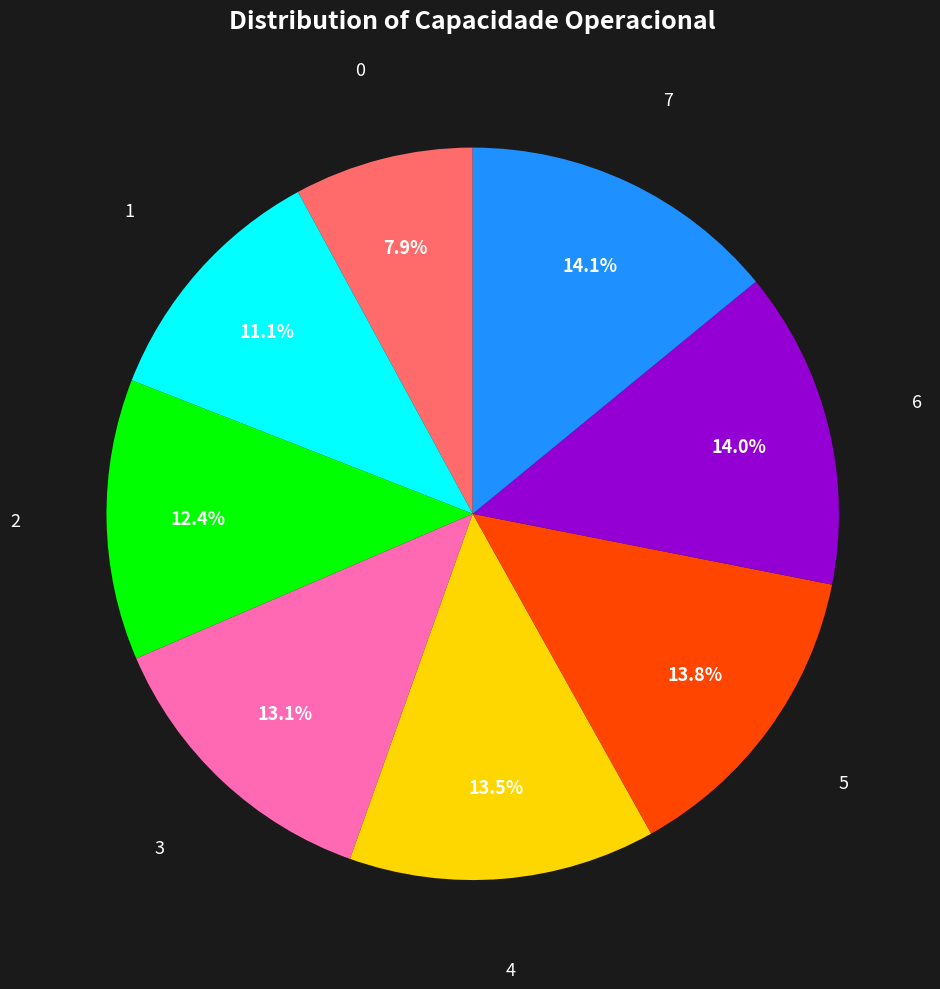

Does 0 account for over 50% of the chart?

No